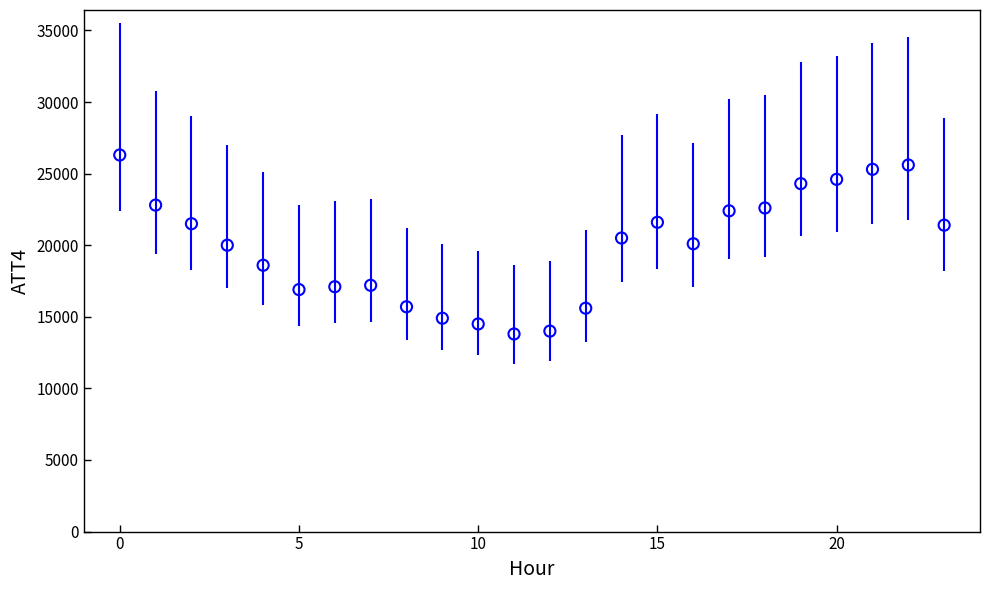

How many points are shown in the scatter plot?

24